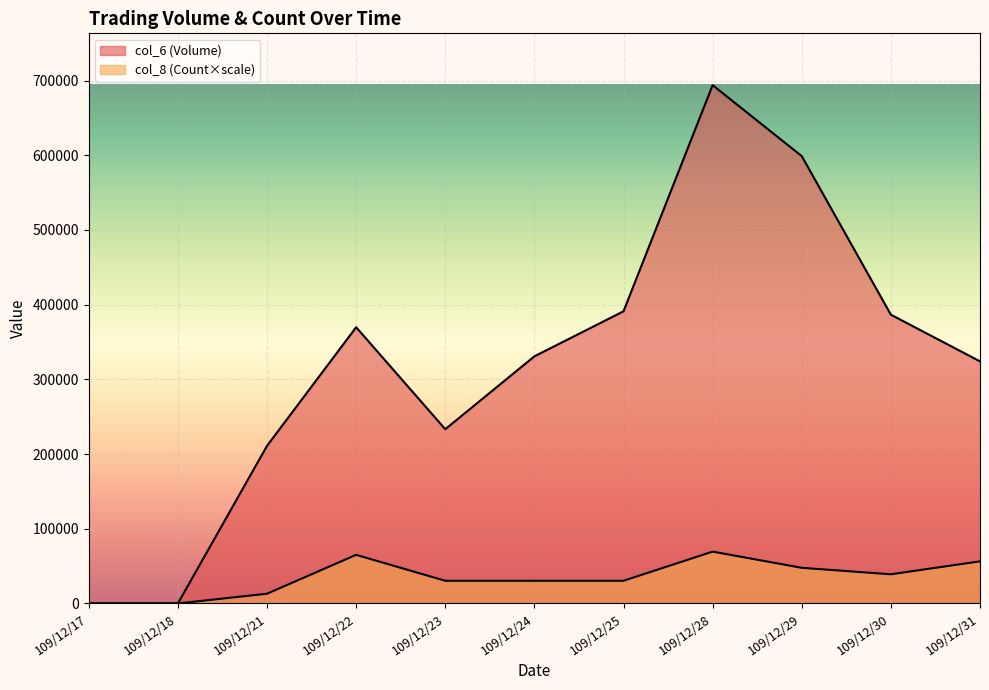

In col_8 (Count), how many points are higher than both neighbors (excluding endpoints)?

2